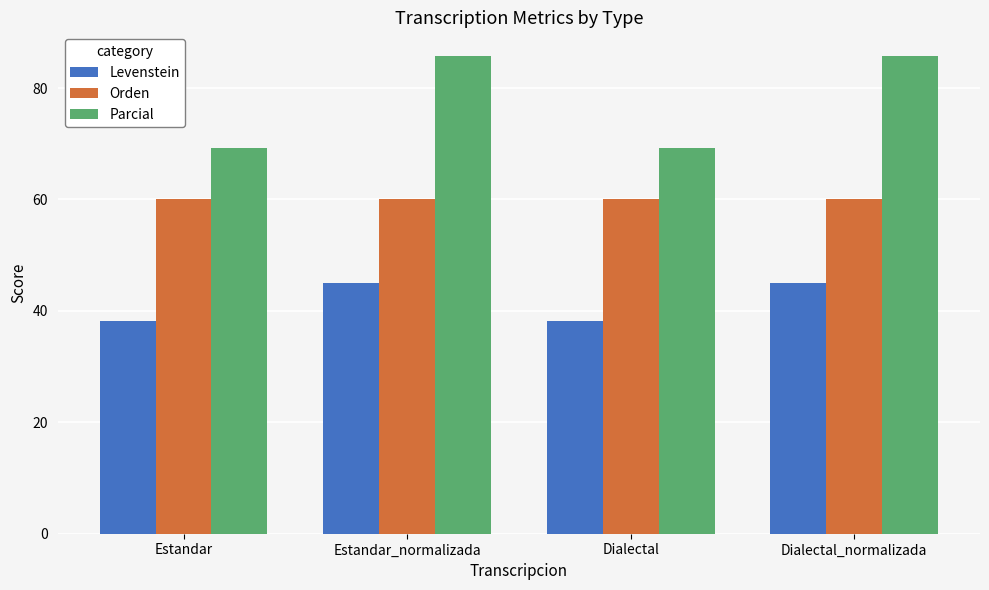

Which series changed the most between Dialectal and Dialectal_normalizada?

Parcial